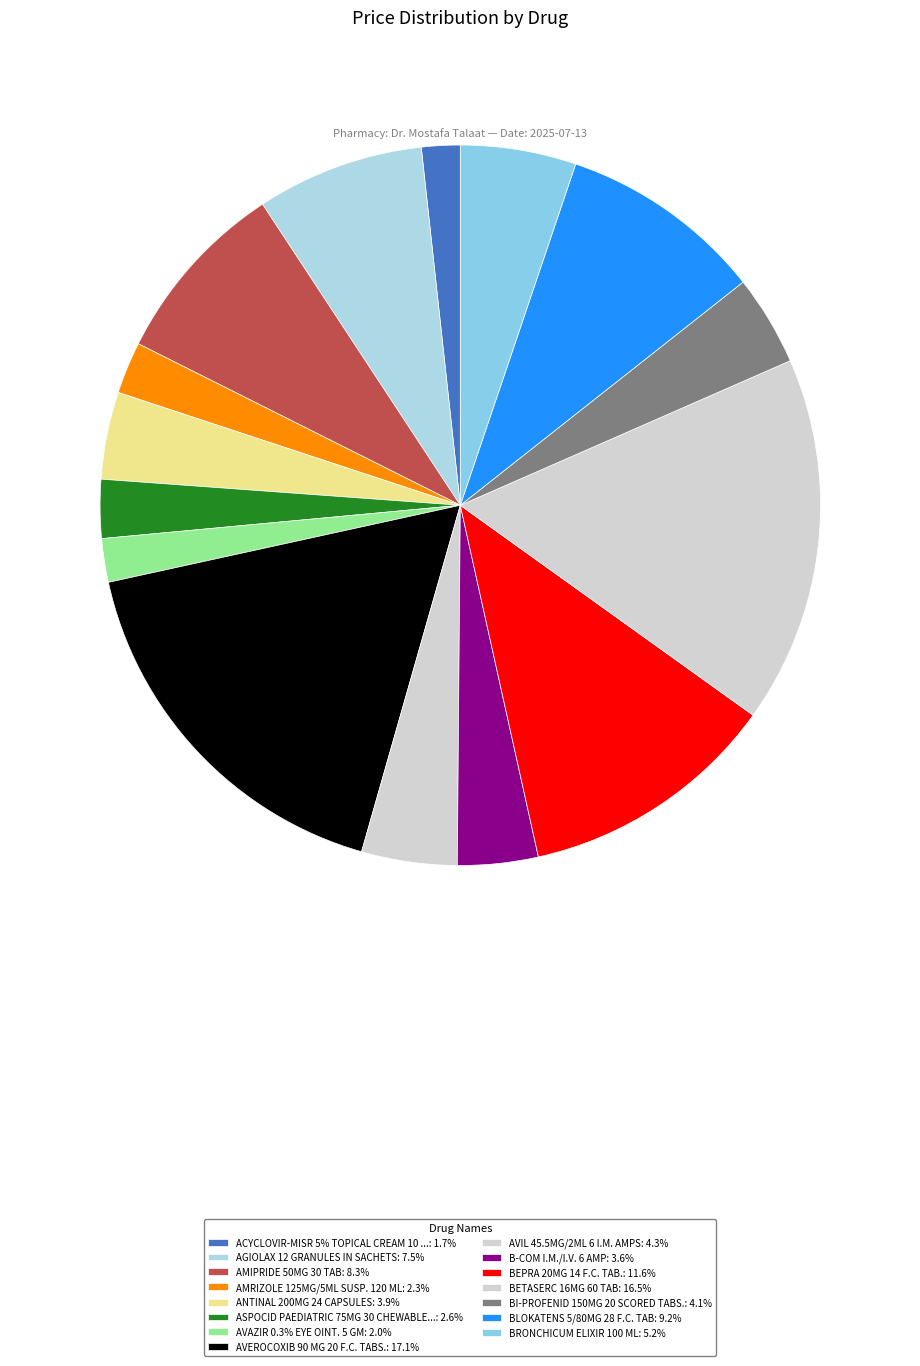

Is there a majority slice in this chart?

No